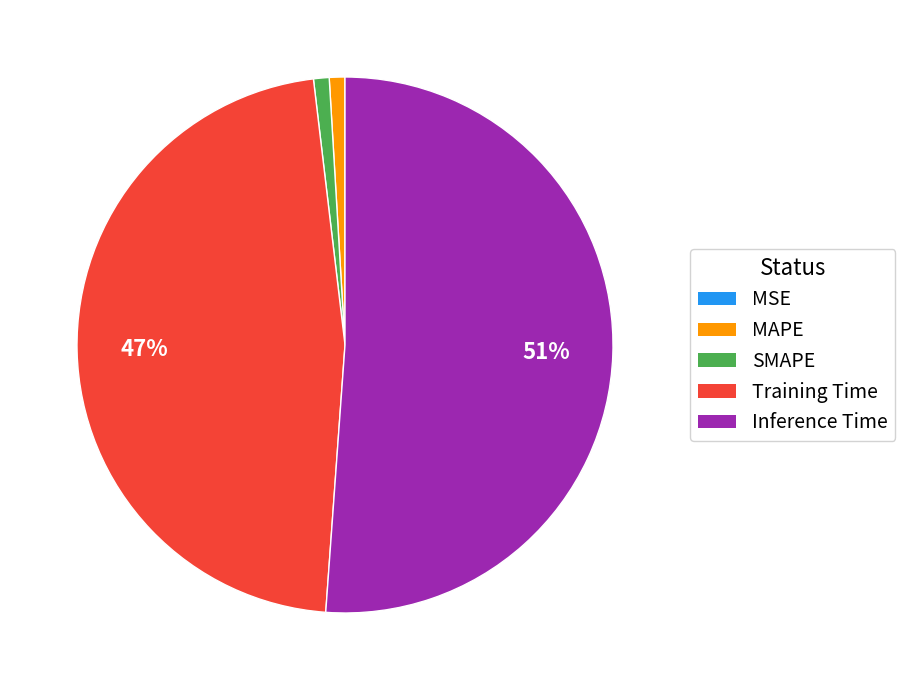

Which category accounts for the majority?

Inference Time